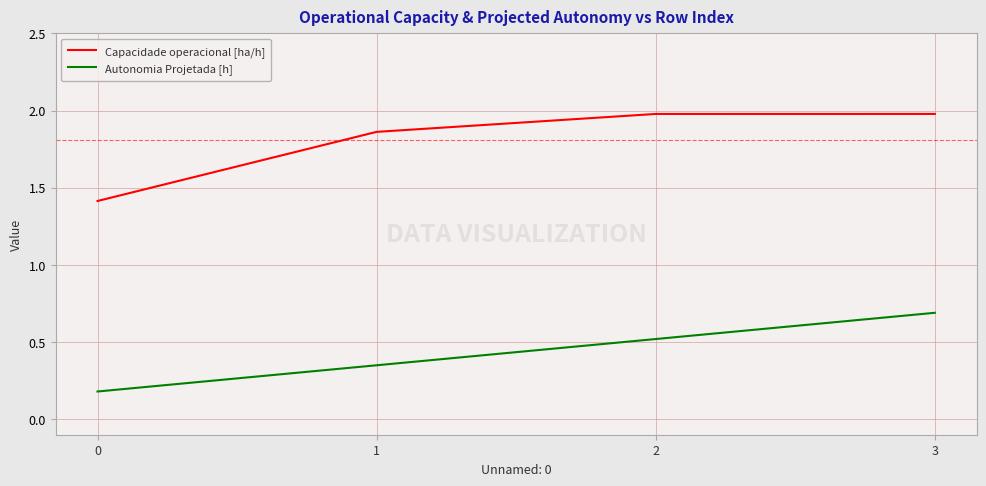

What is the minimum value shown in the chart?

0.2